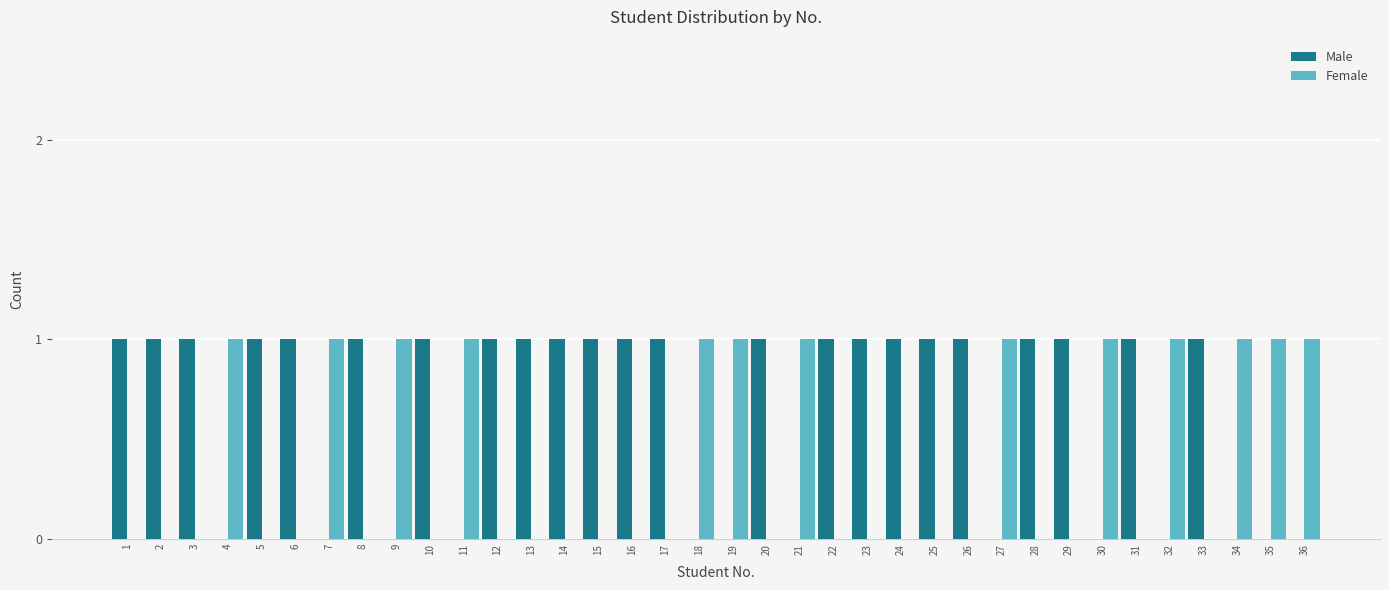

Is the value of Male at 25 greater than the value of Female at 24?

Yes